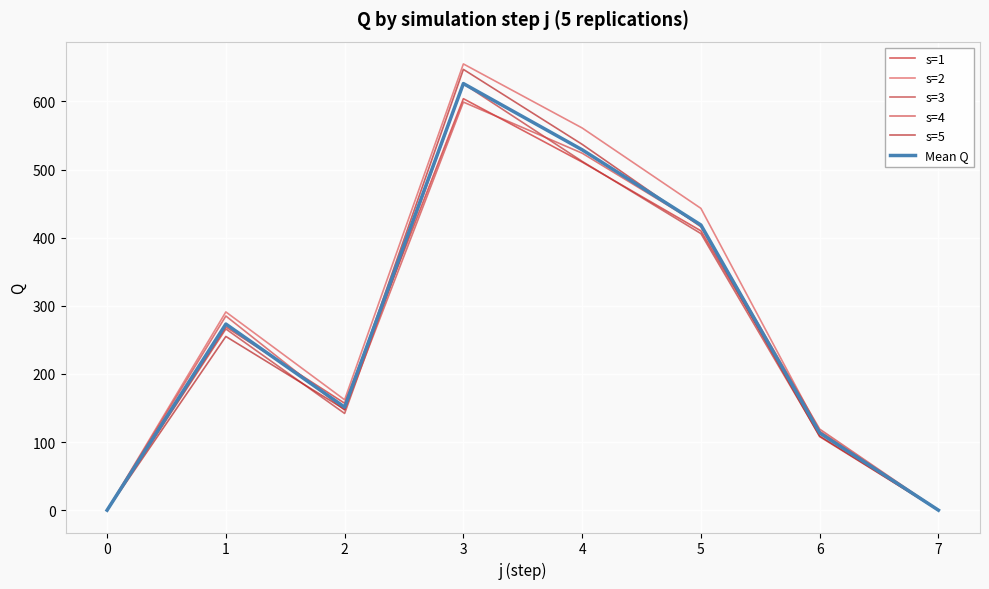

At which category does the chart reach its peak across all series?

3